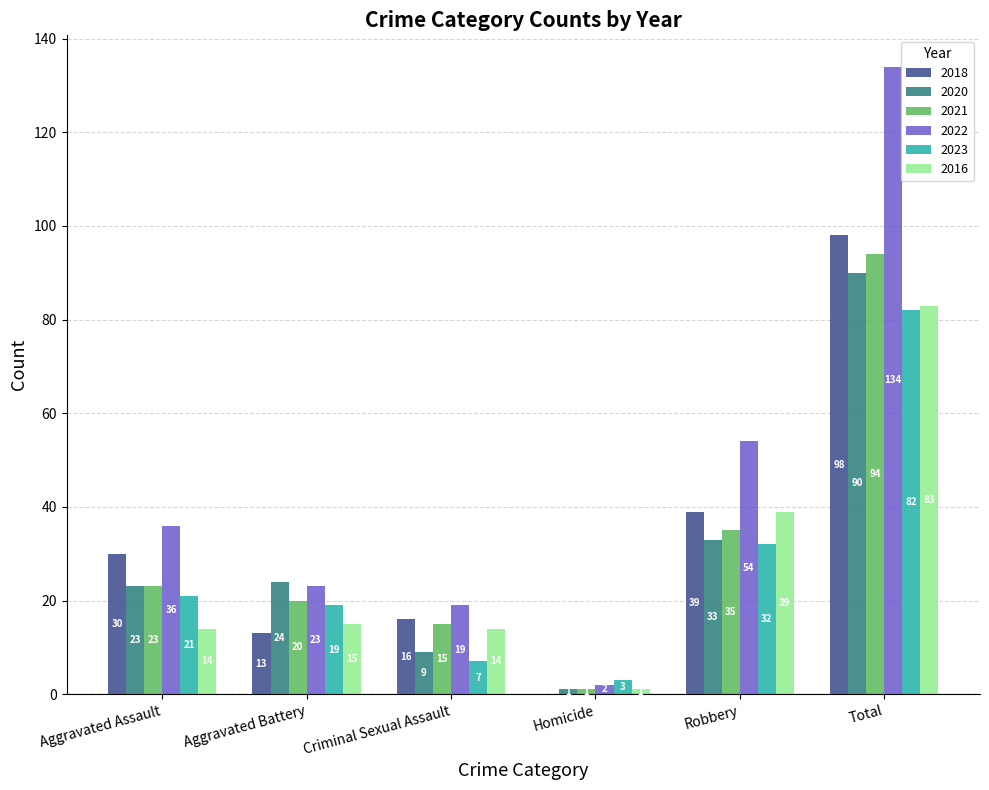

Which series changed the most between Aggravated Assault and Robbery?

2016